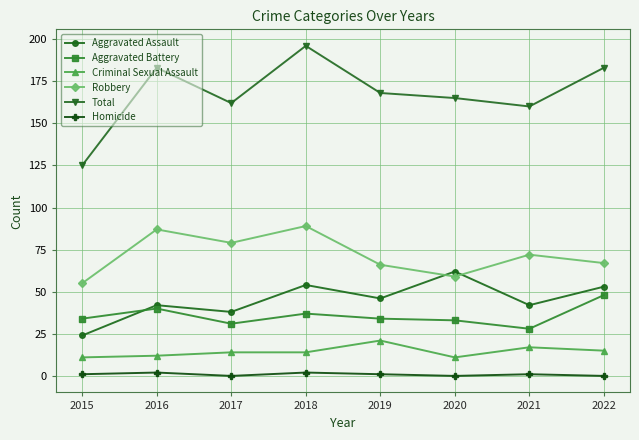

Does the chart display data point markers on the line(s)?

Yes